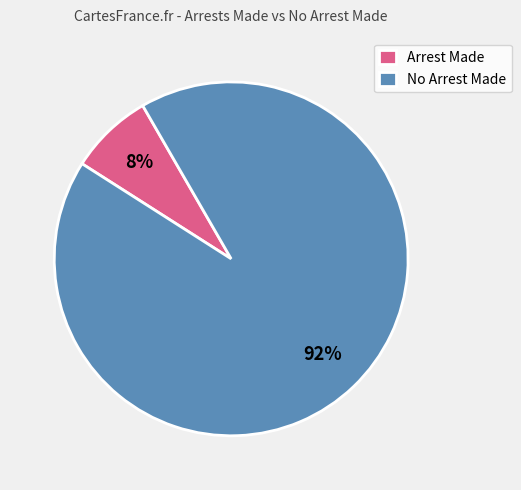

Which category has the smallest portion of the pie?

Arrest Made